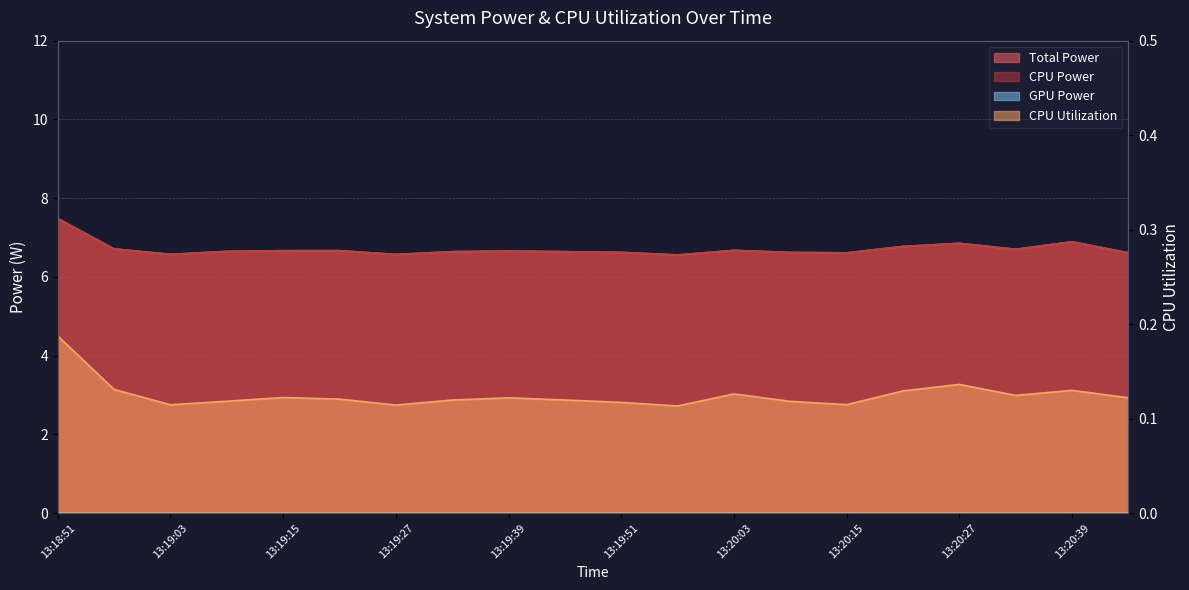

Which series has the largest range (max minus min)?

Total Power